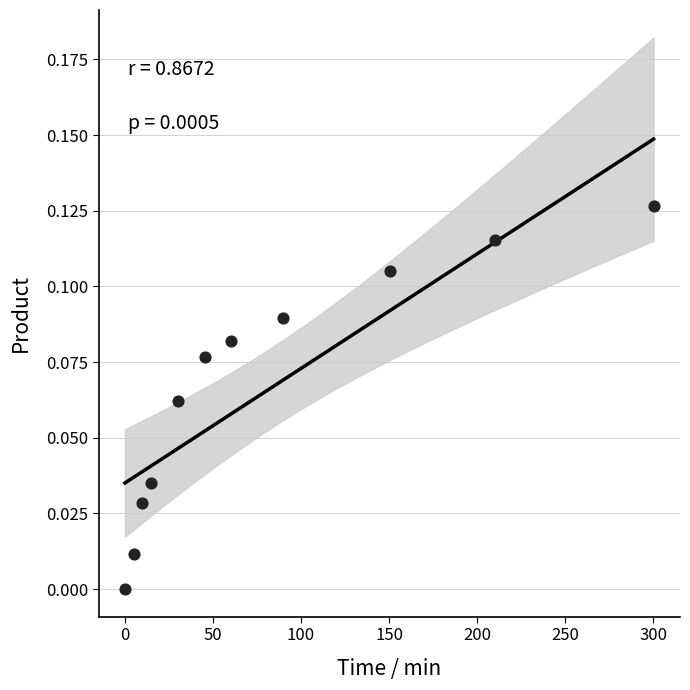

What is the range of X values (max minus min)?

300.2